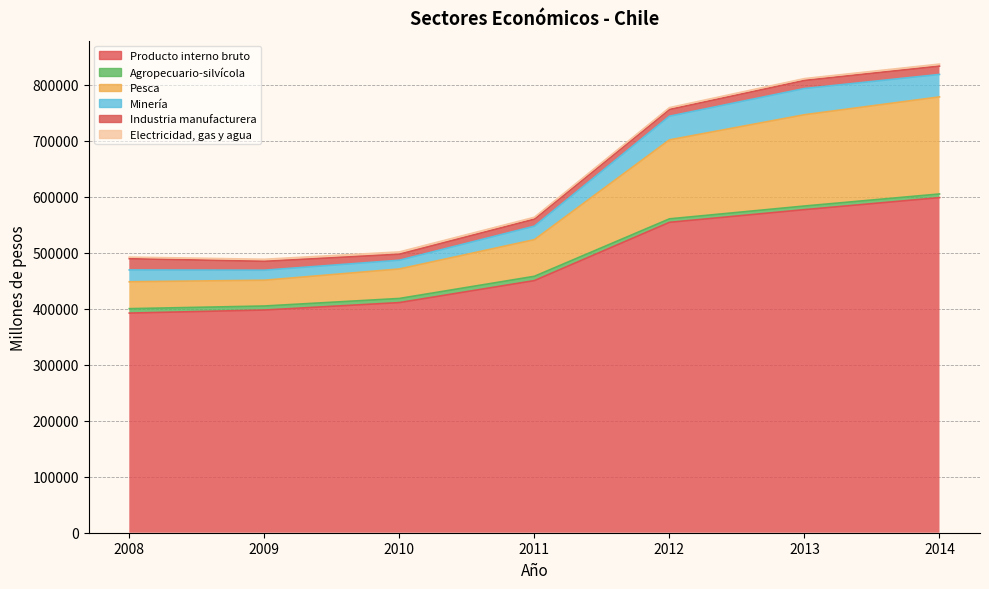

What is the sum of all Producto interno bruto values?

3382642